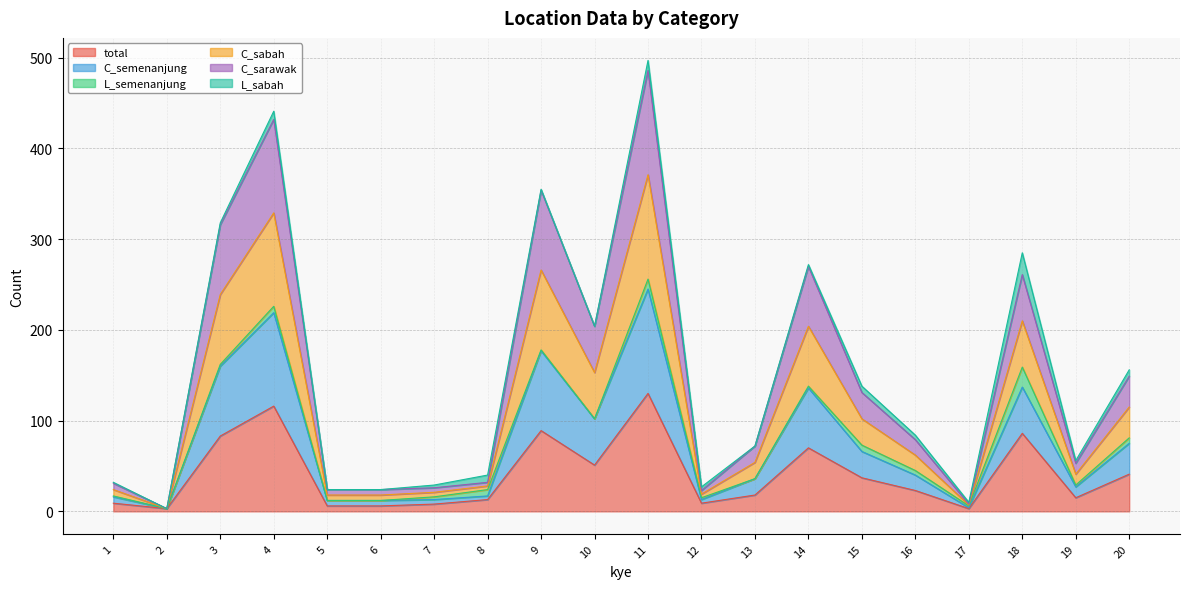

Between 2 and 19, which series saw the biggest shift?

C_semenanjung